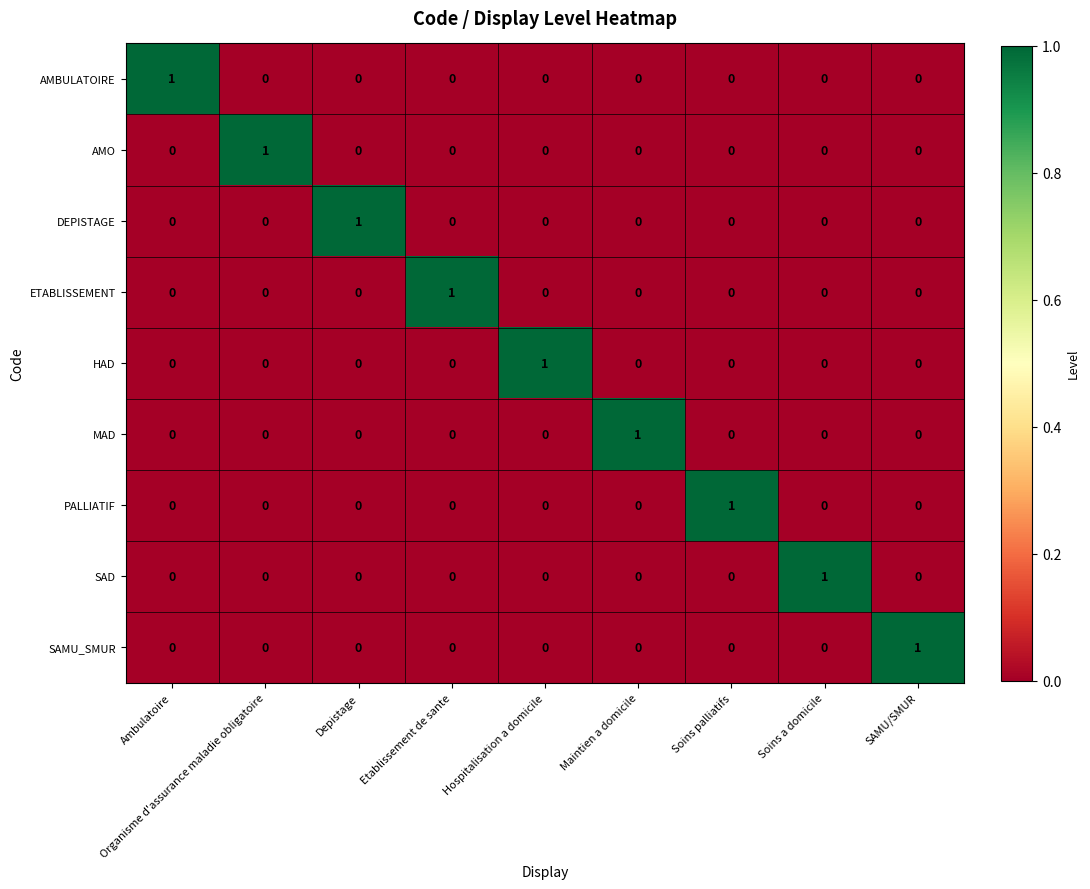

Count the MAD values in the range 0 to 1.

9